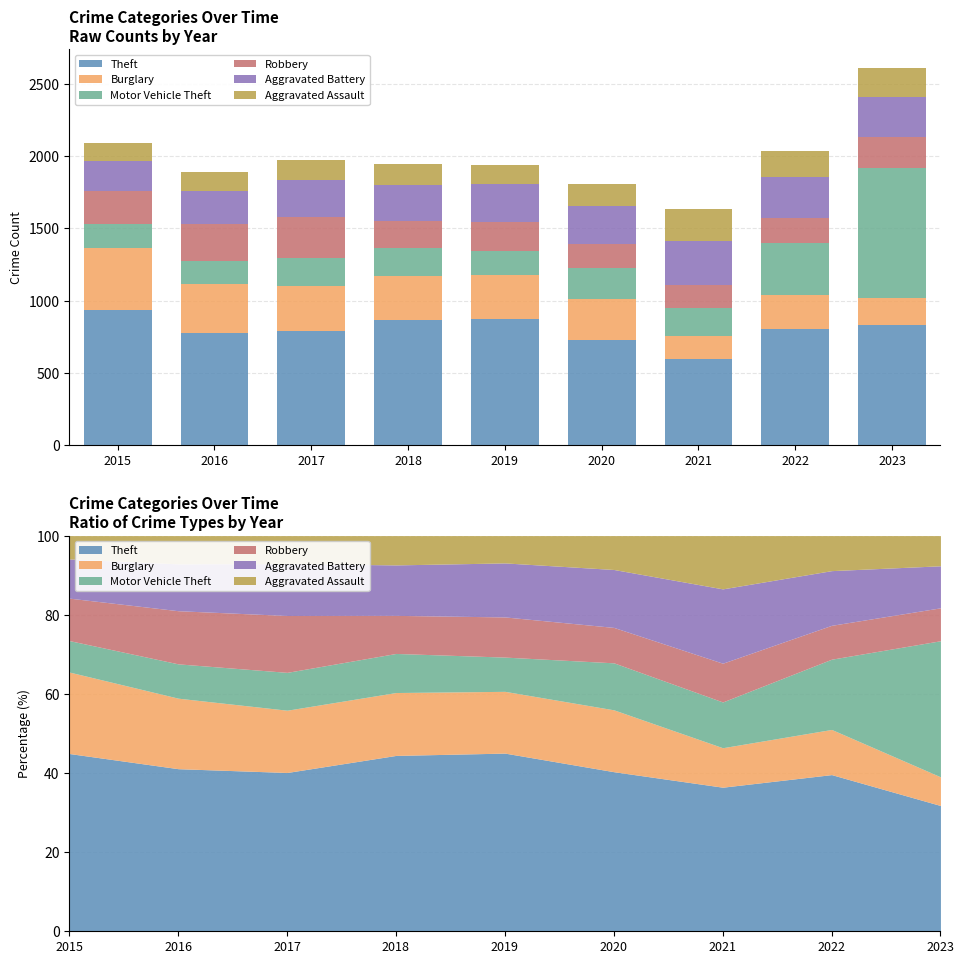

Reading left to right, extract all data points from this chart.

Theft: 2015=938	2016=777	2017=793	2018=864	2019=874	2020=730	2021=595	2022=805	2023=829
Burglary: 2015=430	2016=337	2017=311	2018=309	2019=303	2020=283	2021=163	2022=232	2023=189
Motor Vehicle Theft: 2015=166	2016=164	2017=189	2018=192	2019=168	2020=215	2021=189	2022=361	2023=897
Robbery: 2015=224	2016=254	2017=284	2018=187	2019=197	2020=162	2021=160	2022=174	2023=217
Aggravated Battery: 2015=207	2016=224	2017=259	2018=248	2019=265	2020=265	2021=307	2022=281	2023=277
Aggravated Assault: 2015=123	2016=135	2017=140	2018=144	2019=134	2020=155	2021=220	2022=180	2023=199